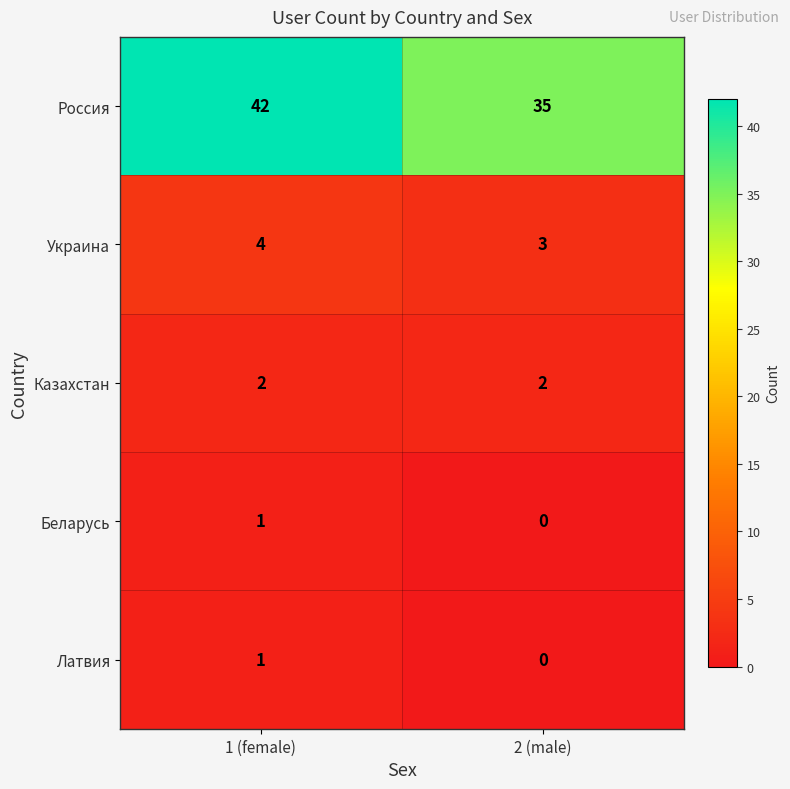

What is the sum of the Украина values at 1 (female) and 2 (male)?

7